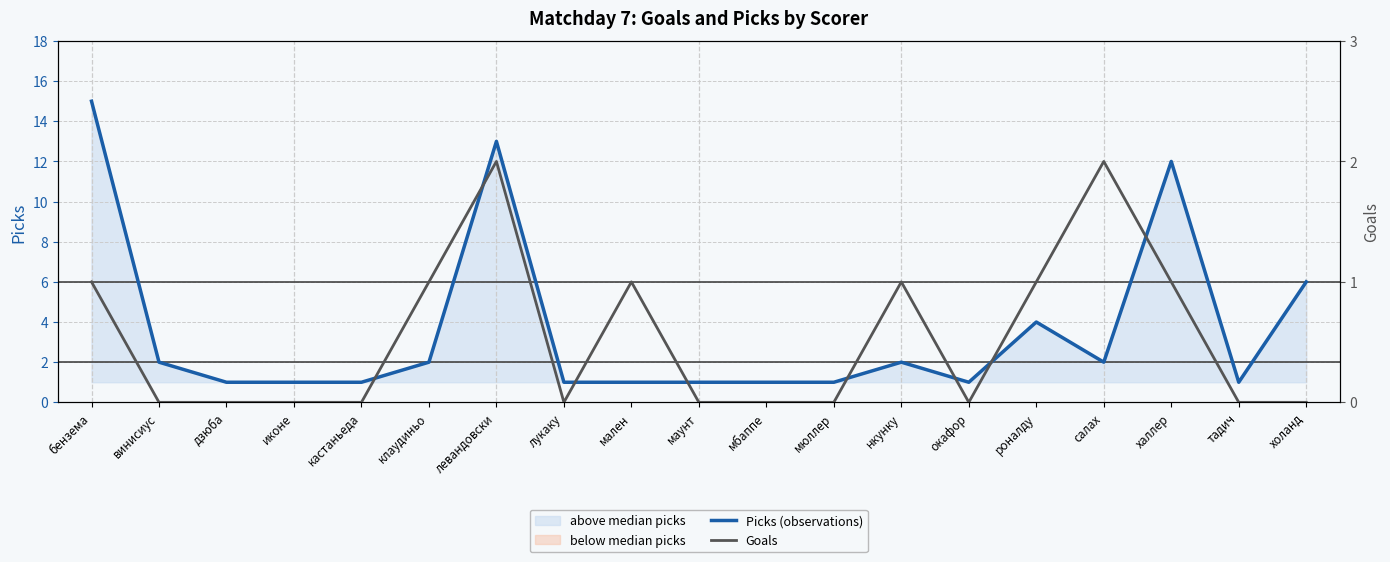

What is the value of the Picks (observations) point at the 15th from the left?

4